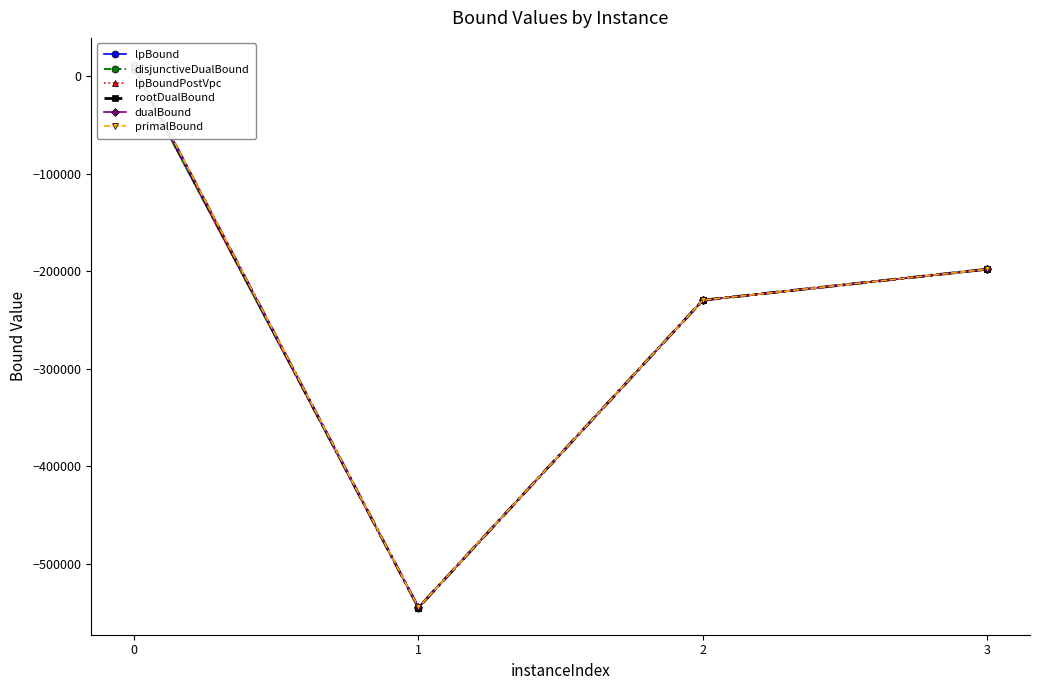

What is the total value across all series at 2?

-1377717.5